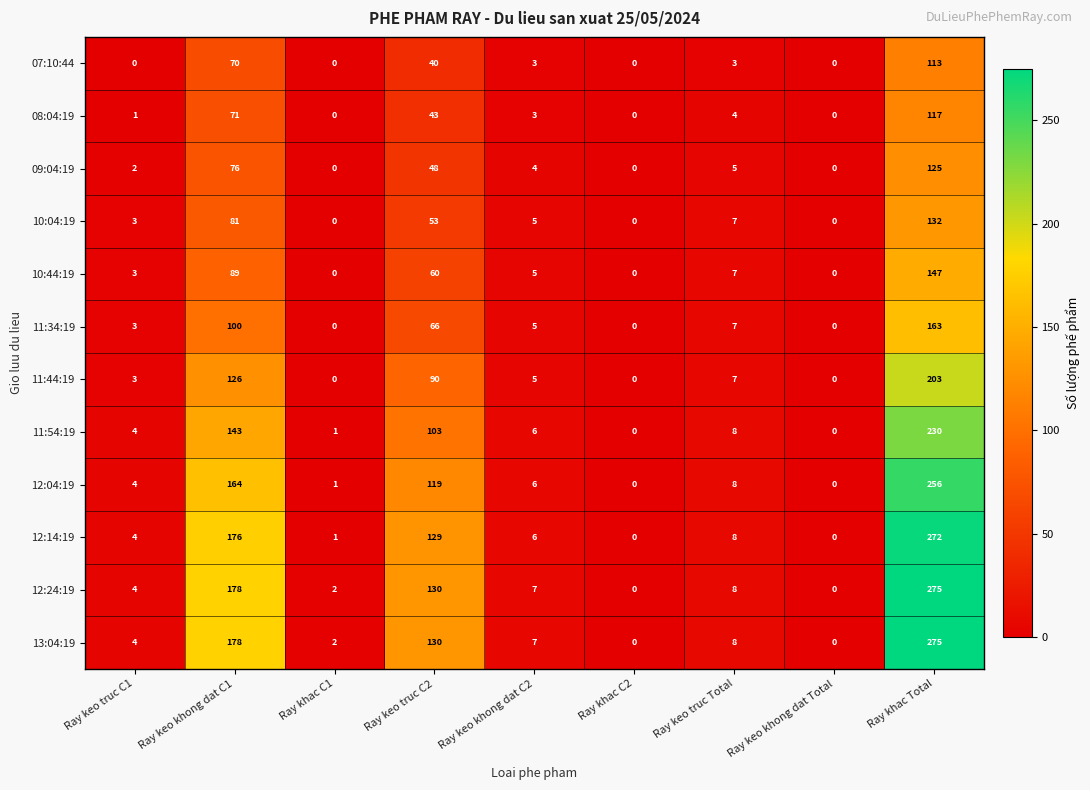

At how many categories does at least one series exceed 191?

1